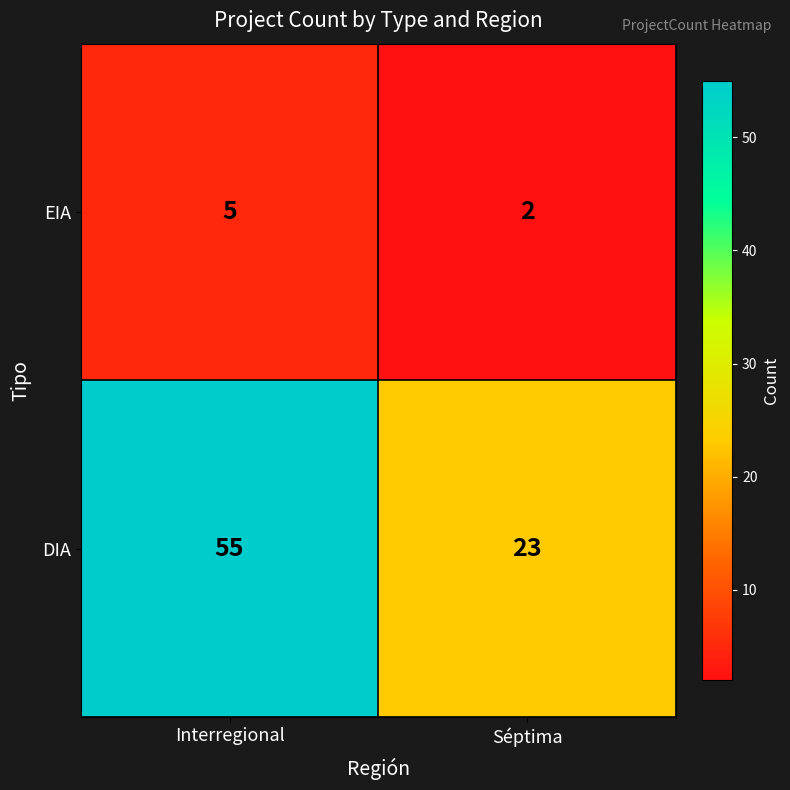

Reading left to right, transcribe all the data shown in this chart.

EIA: Interregional=5	Séptima=2
DIA: Interregional=55	Séptima=23